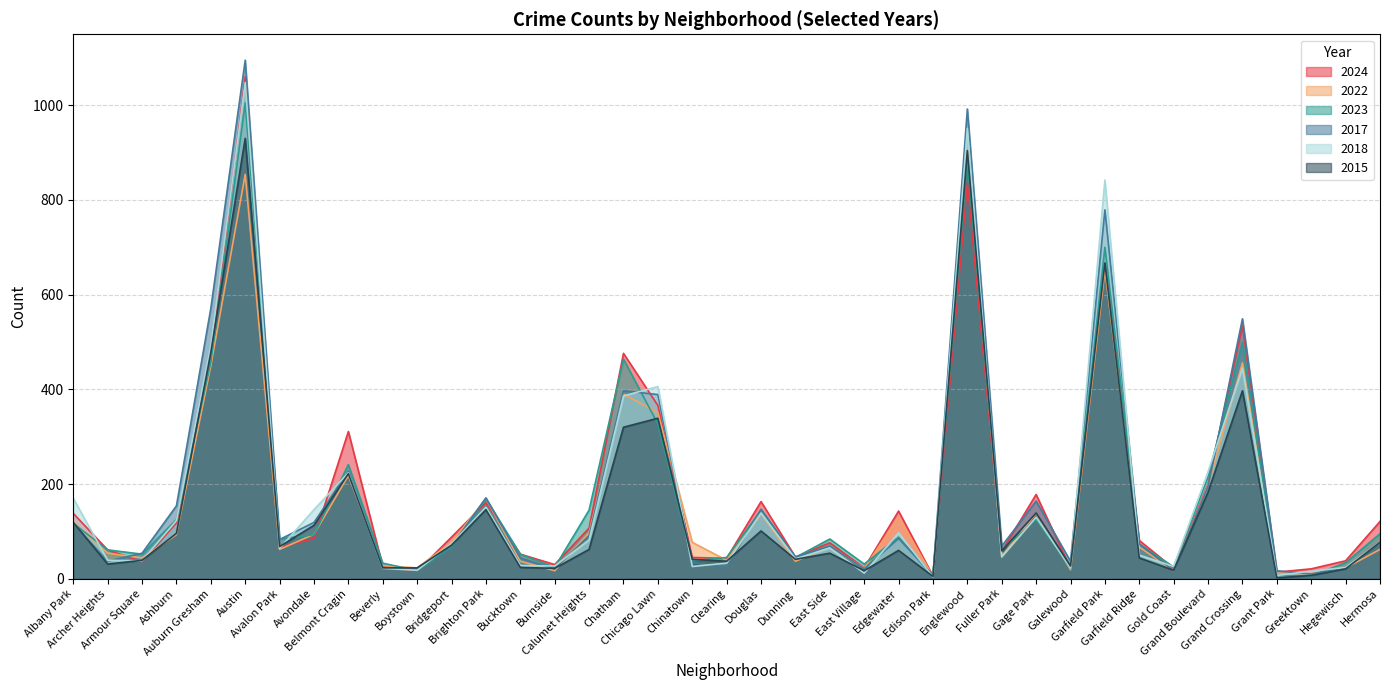

What are all the series names shown in the legend?

2024, 2022, 2023, 2017, 2018, 2015